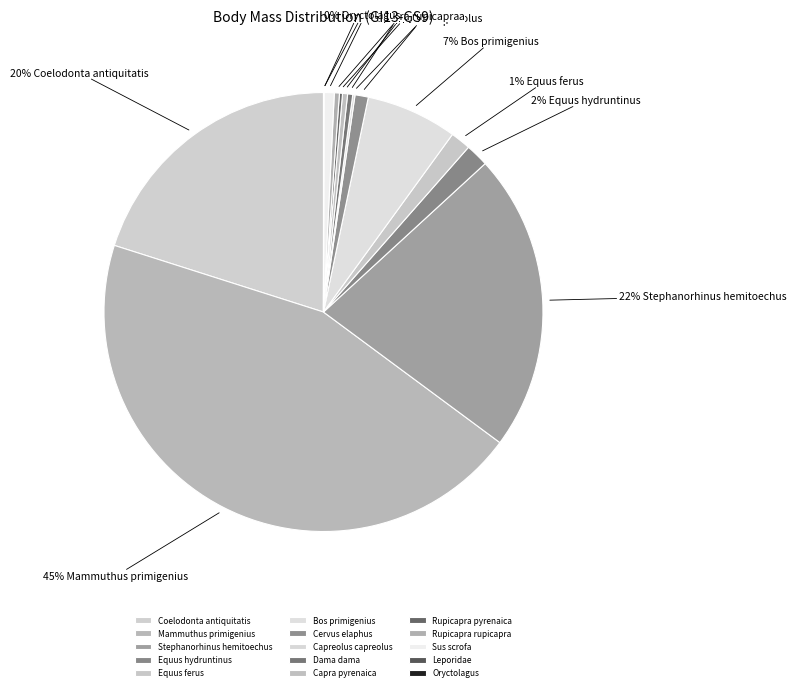

Does Dama dama represent more than half of the total?

No